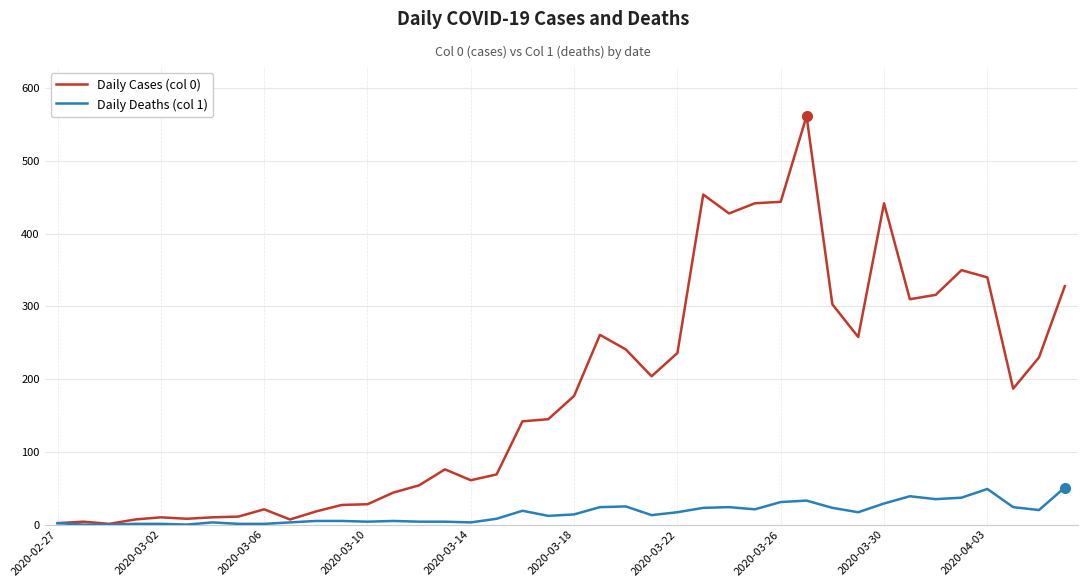

What is the maximum value shown in the chart?

562